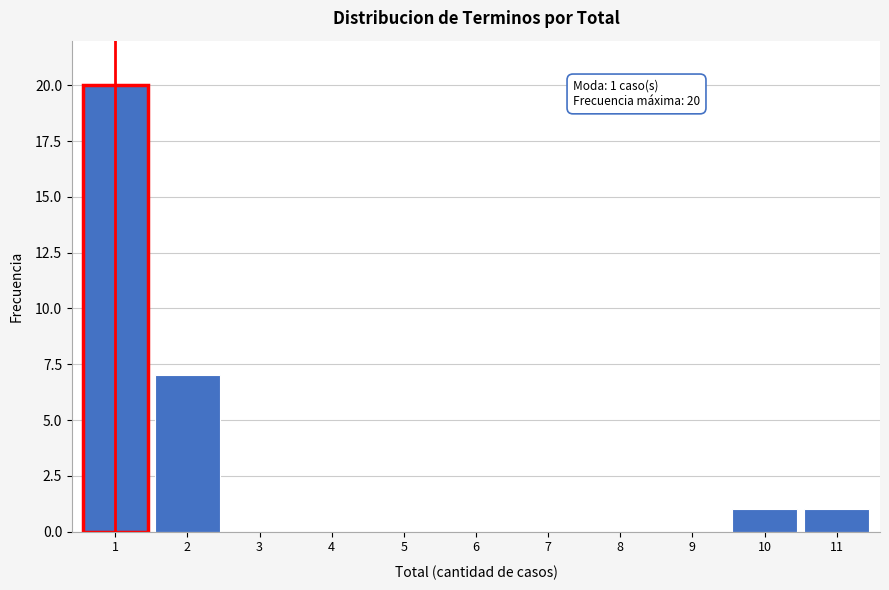

Reading left to right, list all the values displayed in this chart.

1=20	2=7	3=0	4=0	5=0	6=0	7=0	8=0	9=0	10=1	11=1